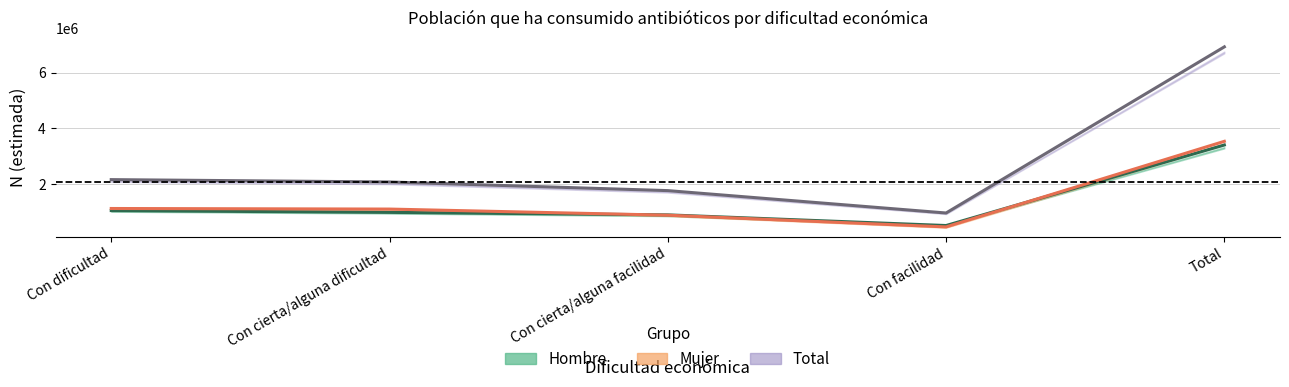

The Total series shows 711240 at Con dificultad. True or false?

False